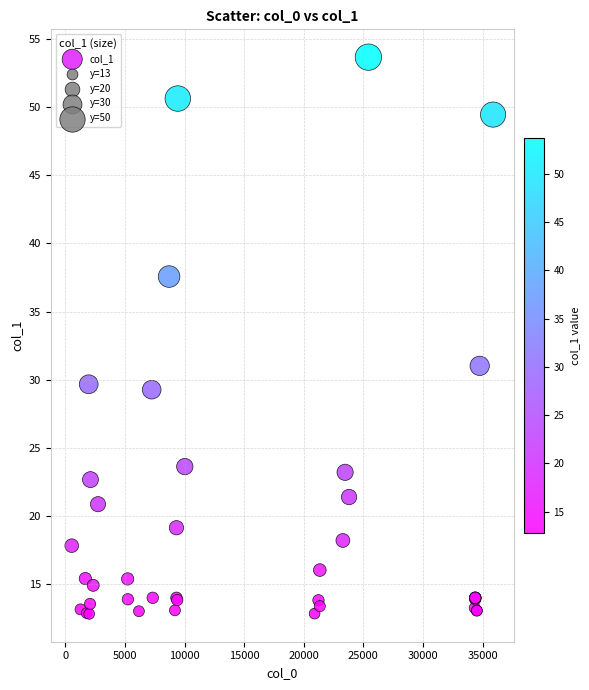

What Y value in the scatter plot is closest to 33?

31.0